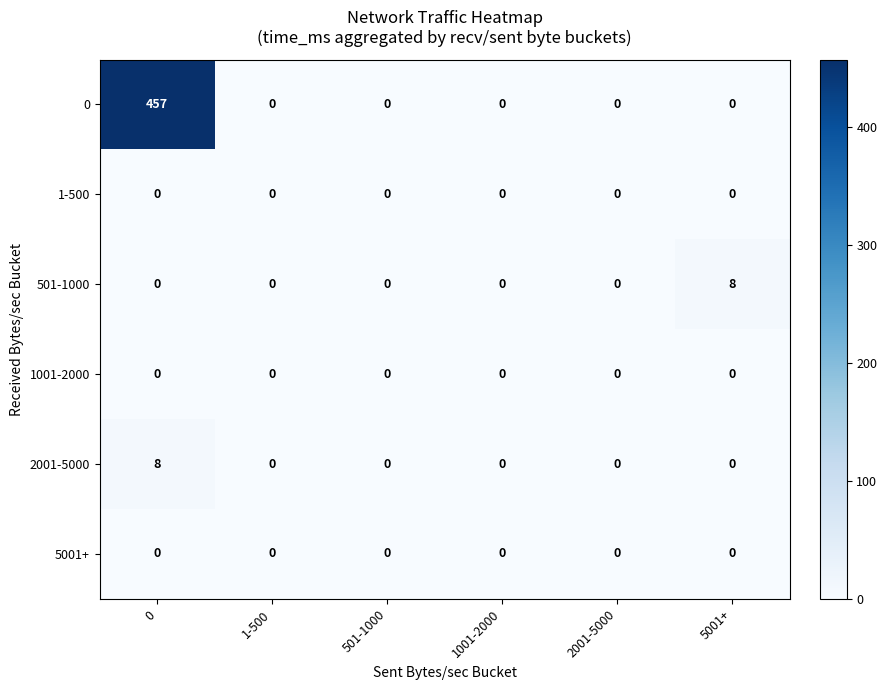

Is it true that 0 equals -253 at 1001-2000?

False